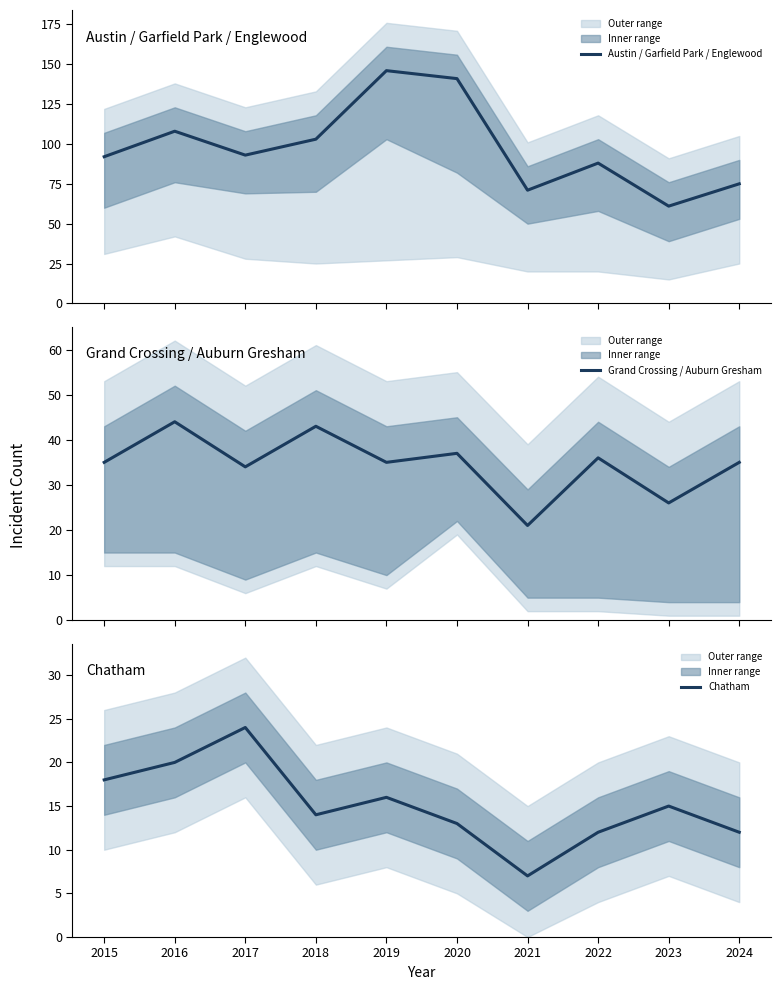

True or false: Grand Crossing / Auburn Gresham and Chatham intersect in this chart.

False